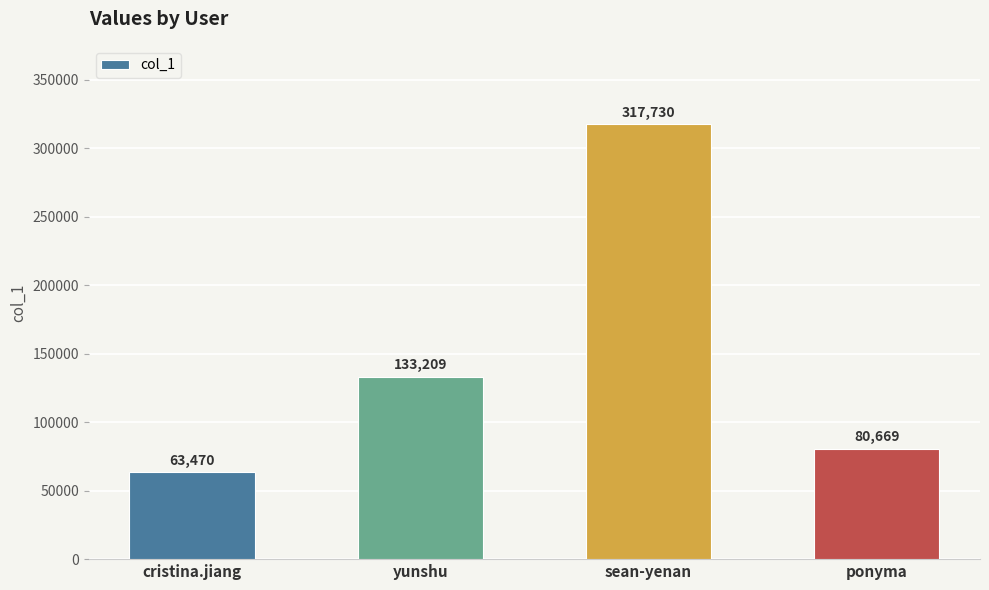

Reading left to right, list all the values displayed in this chart.

63470	133209	317730	80669